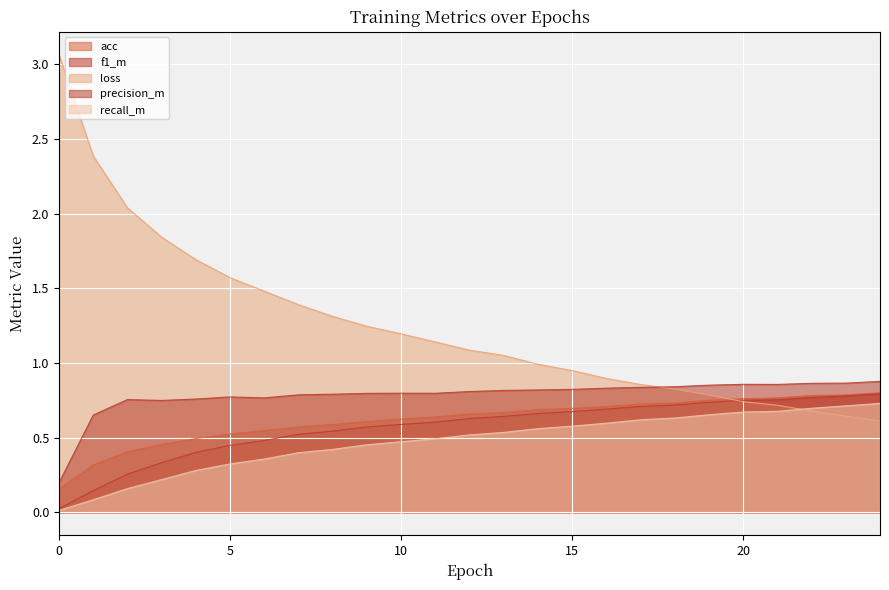

What are all the series names shown in the legend?

acc, f1_m, loss, precision_m, recall_m